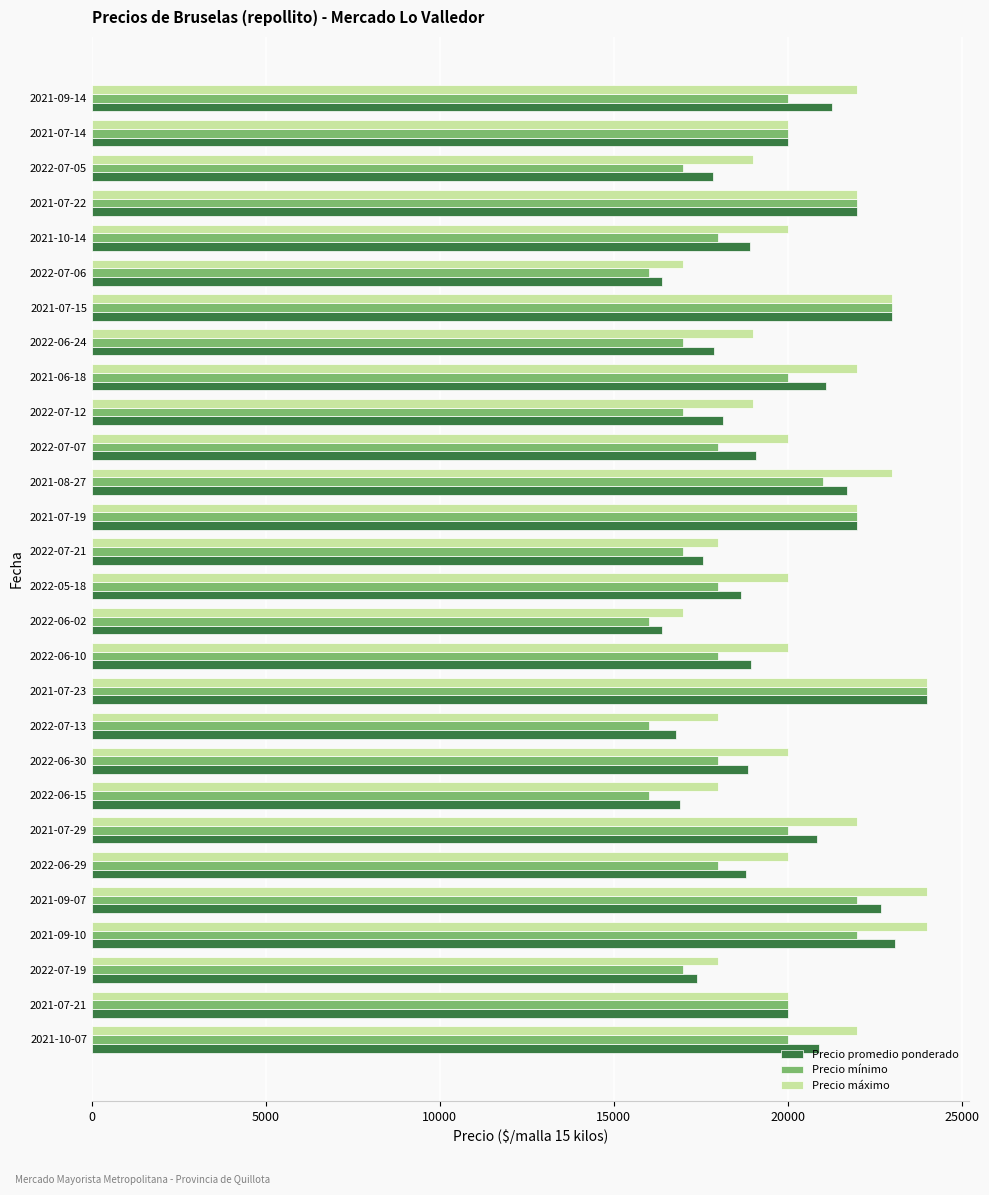

Which category has the highest value in the Precio promedio ponderado series?

2021-07-23